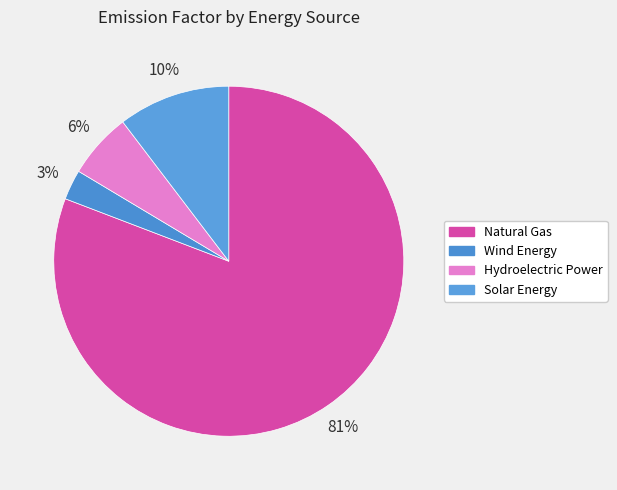

Is there any slice that represents more than half of the pie?

Yes